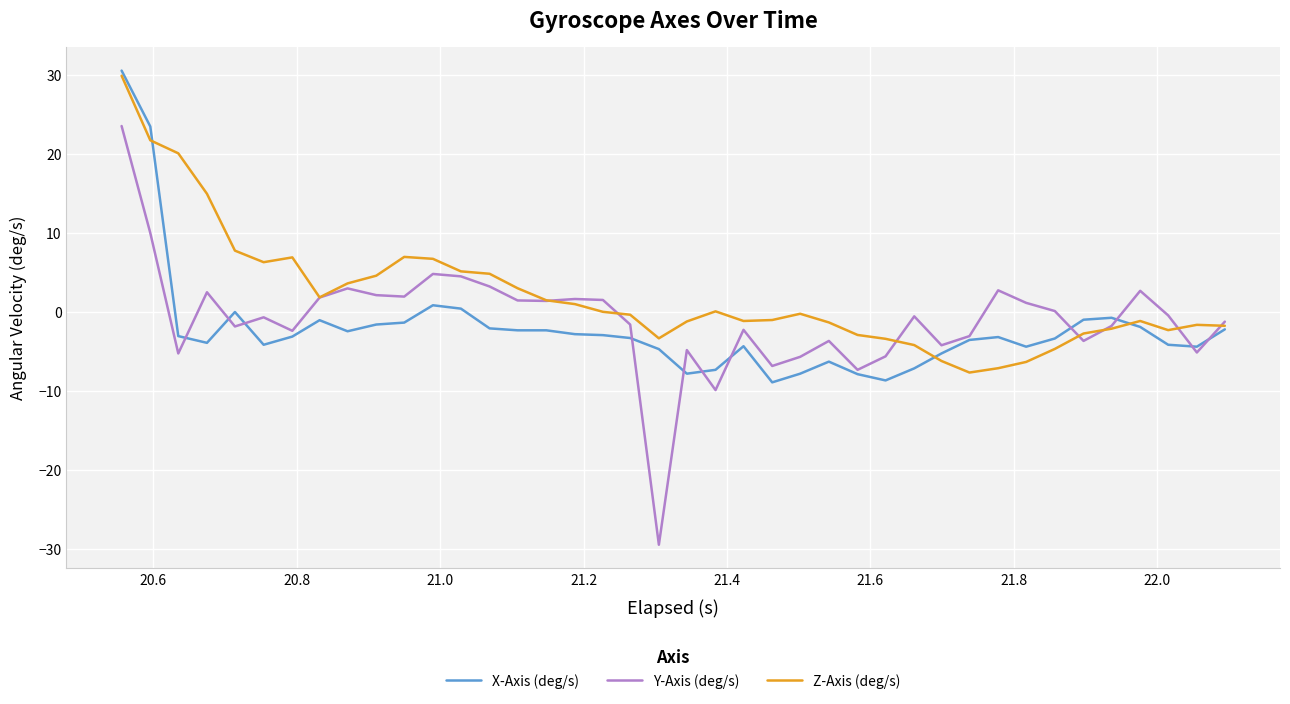

Which series has the largest range (max minus min)?

Y-Axis (deg/s)